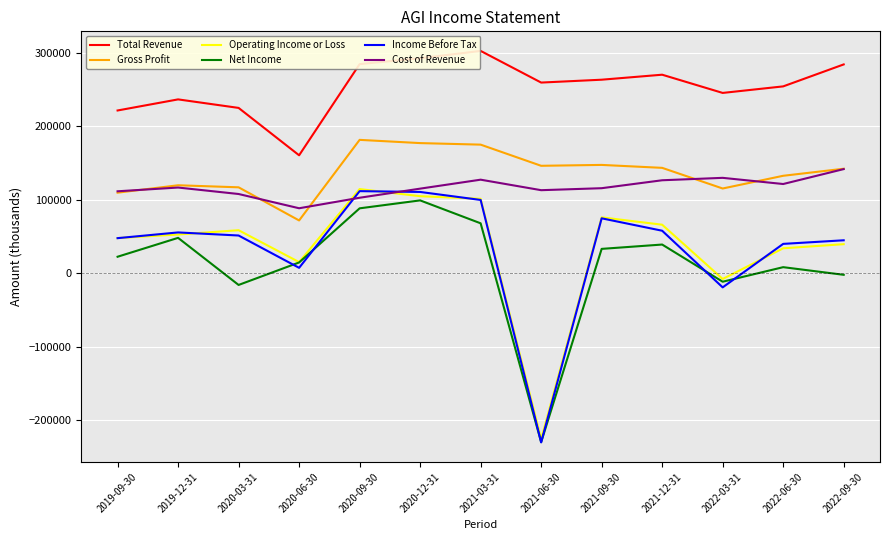

What is the greatest value displayed?

302900